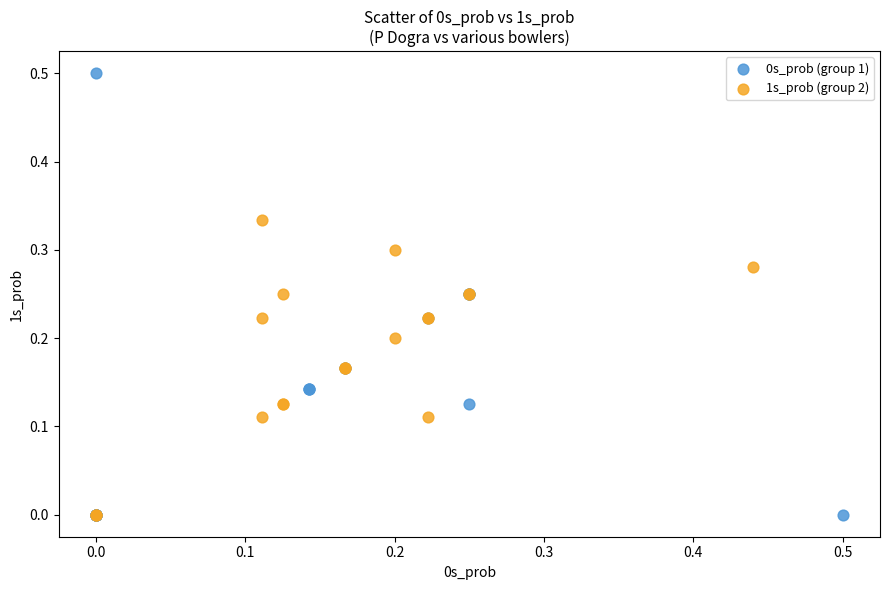

Which series has the widest spread of Y values?

0s_prob (group 1)